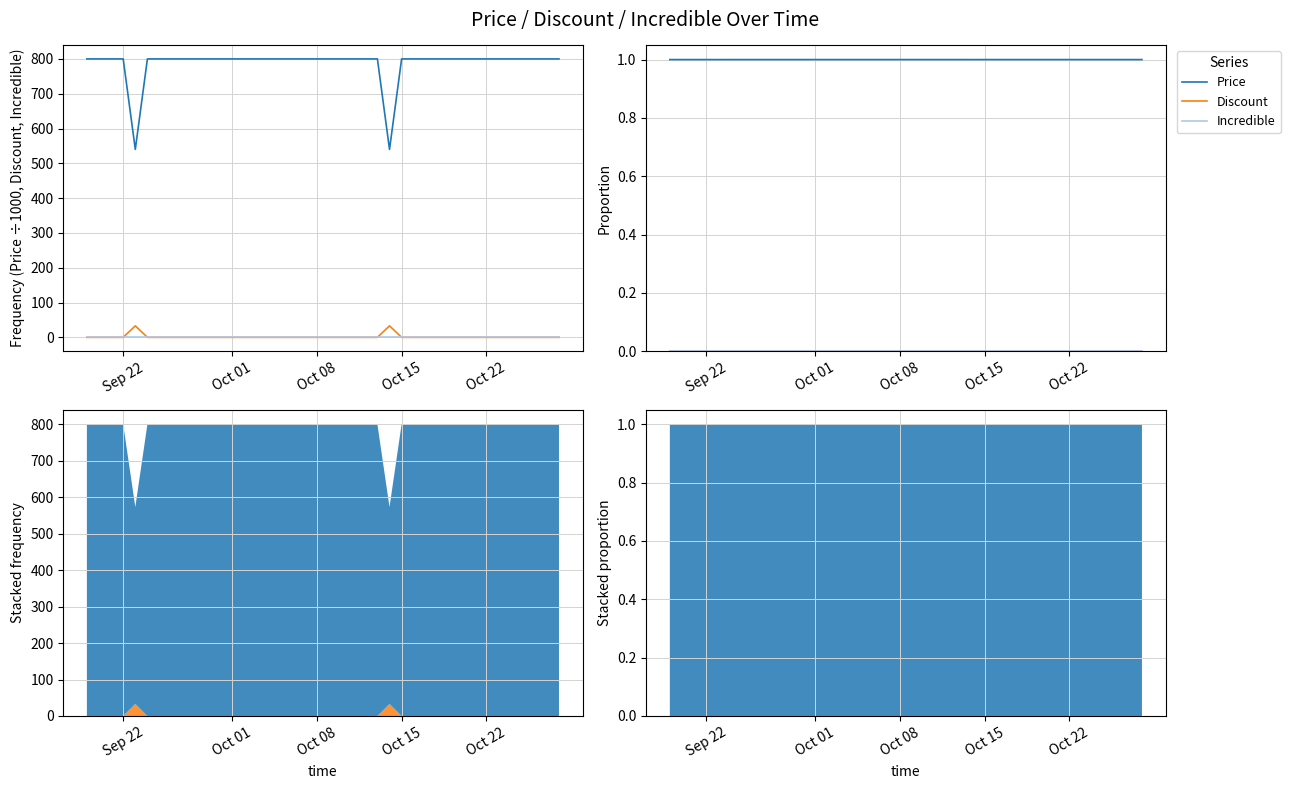

True or false: Incredible and Discount intersect in this chart.

False